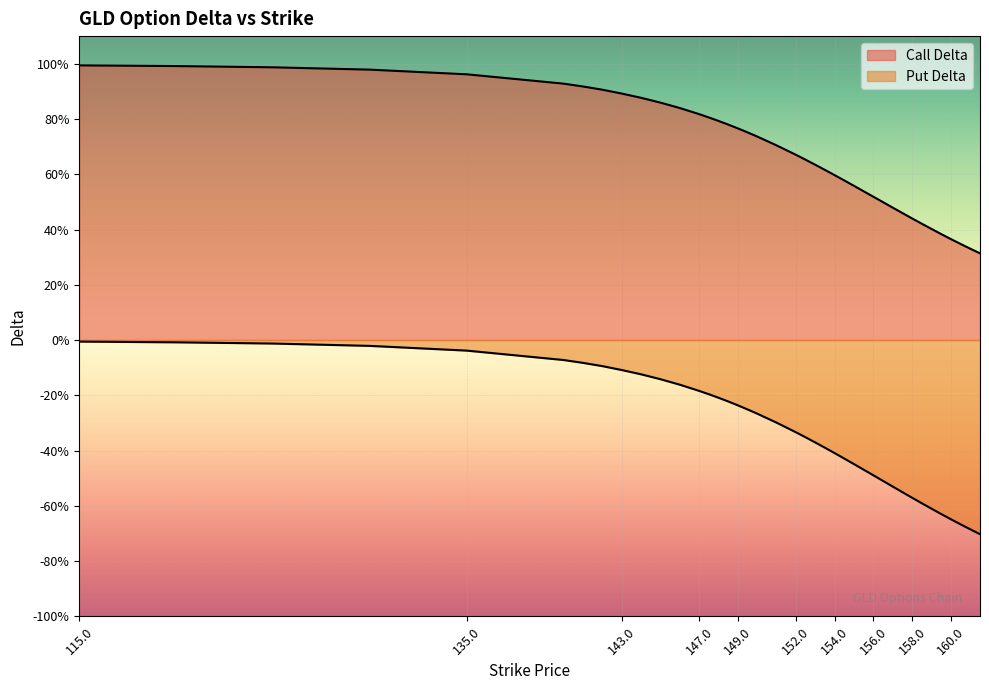

At how many categories does at least one series exceed 0?

40